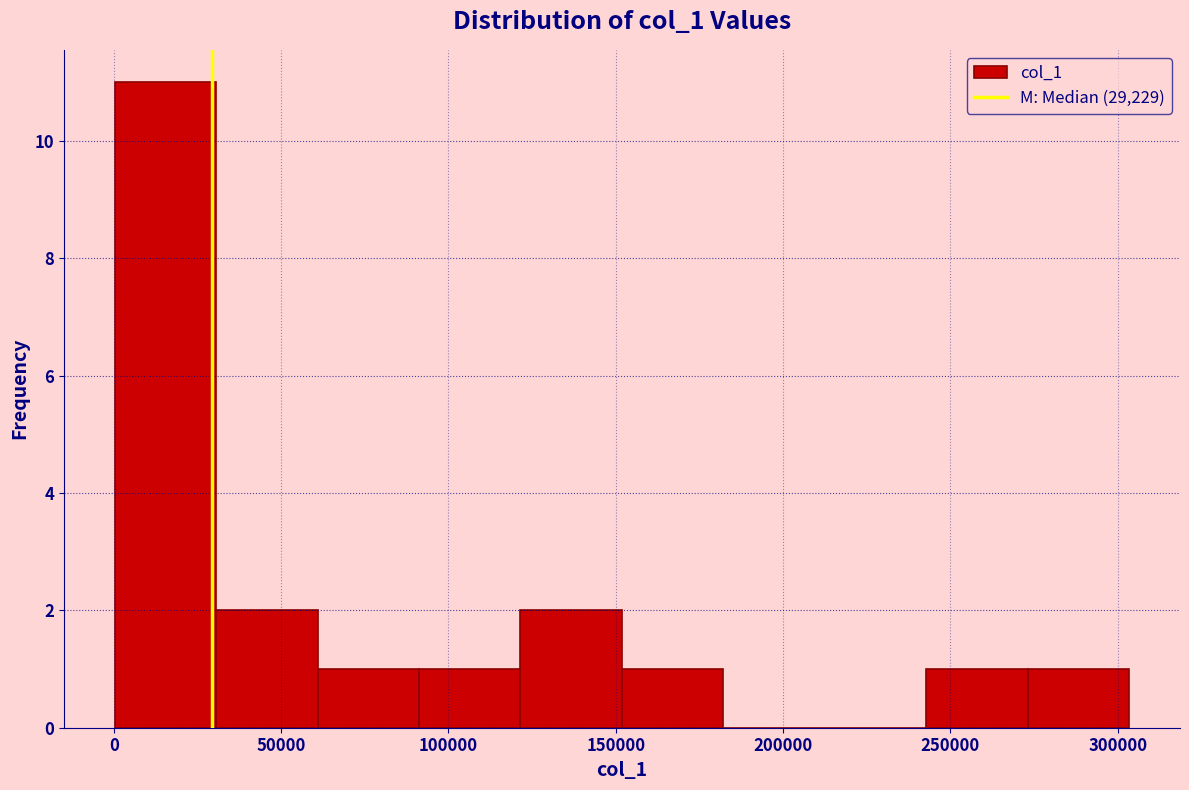

What is the height of the bar covering 0 to 30000 on the x-axis? Neither the bar edges nor the heights are printed on the chart, so give them approximately, as read against the axes.

11